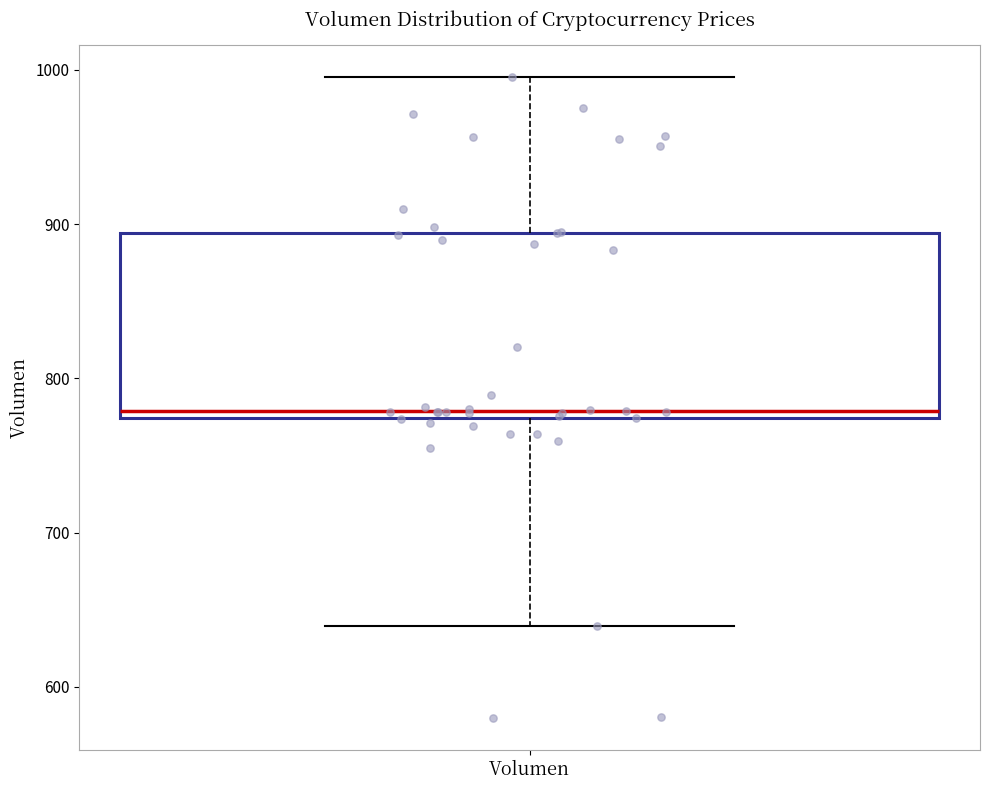

Where is the upper edge of the box for Volumen on the y-axis? The values are not printed on the chart, so give them approximately, as read against the axis.

890